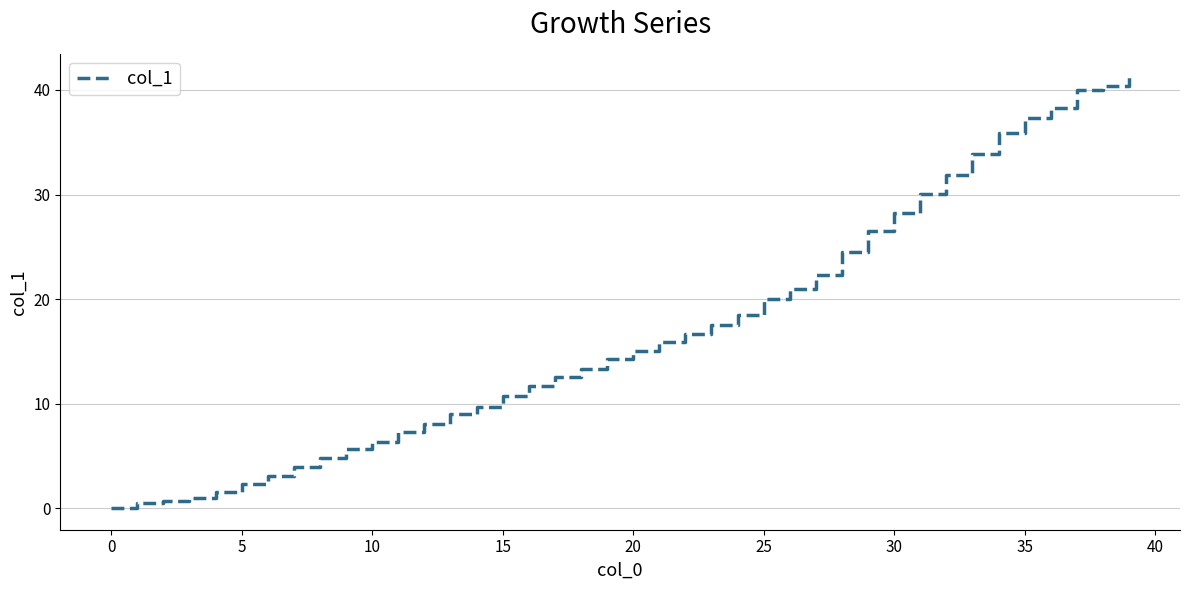

How many values are above zero?

39